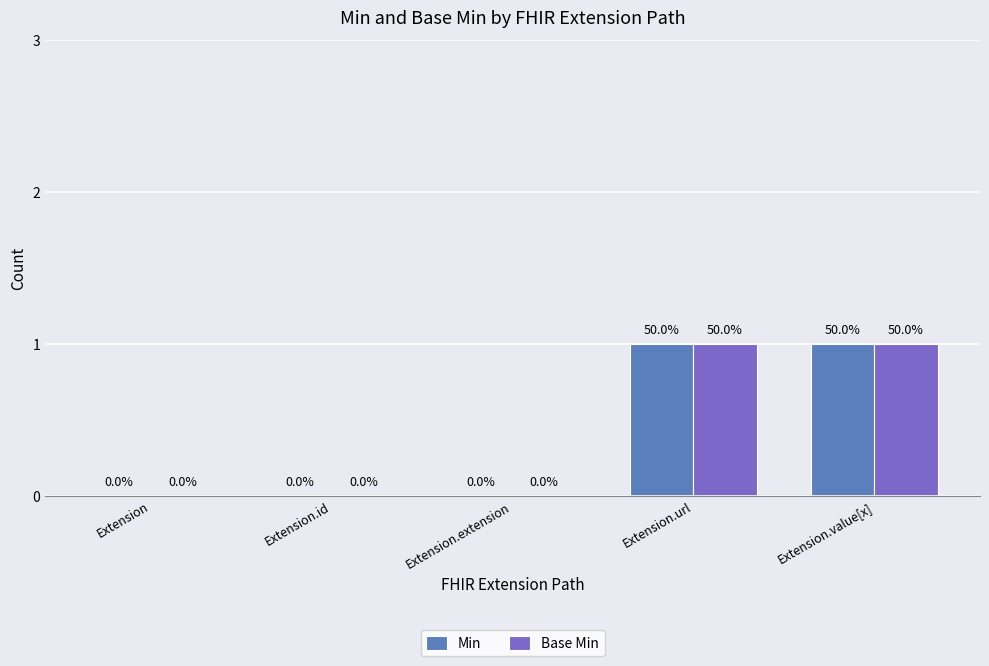

How many groups of bars are there?

5